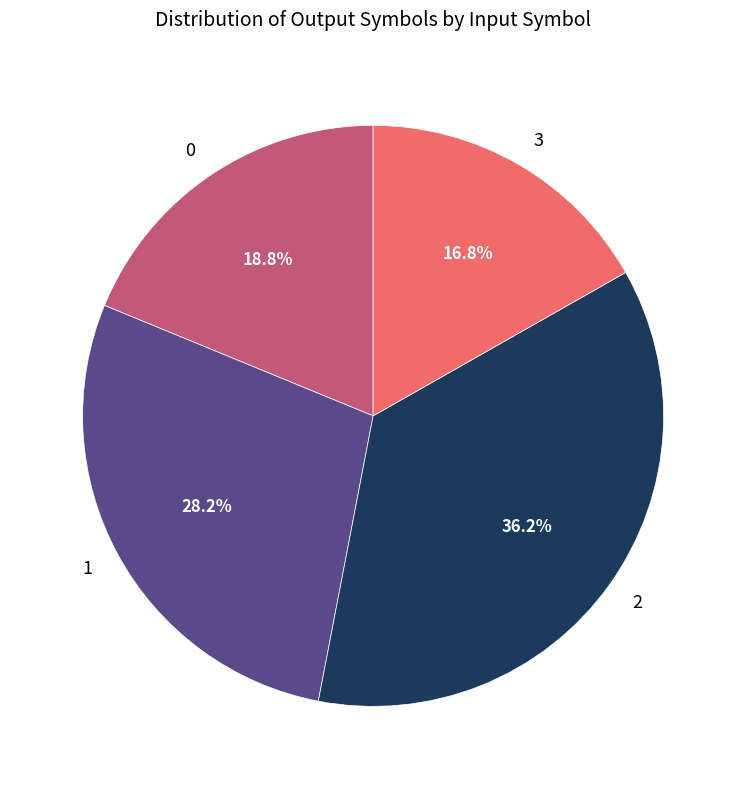

Does 2 represent more than half of the total?

No